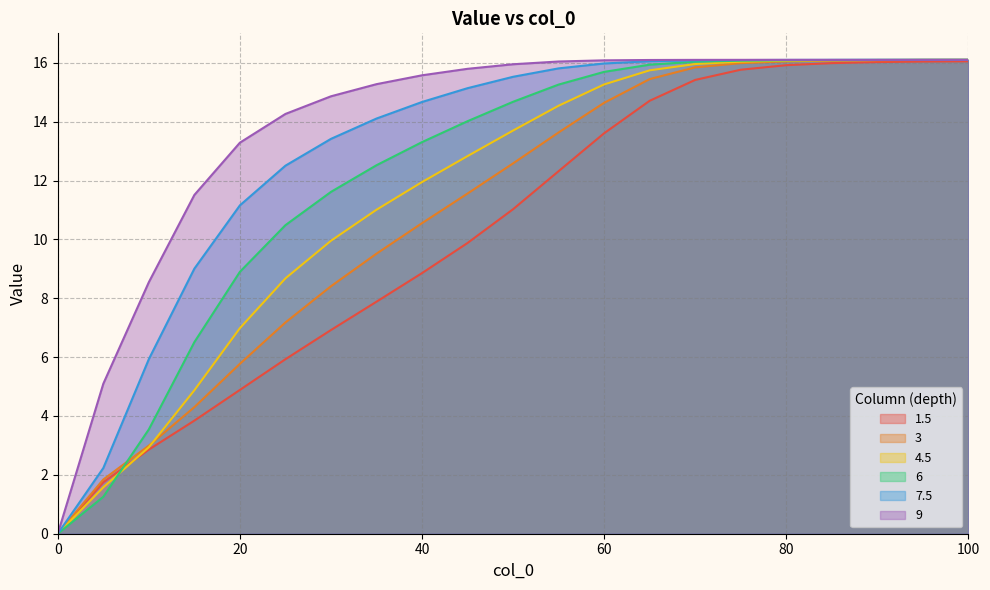

What is the sum of the 6 values at 10 and 25?

14.0